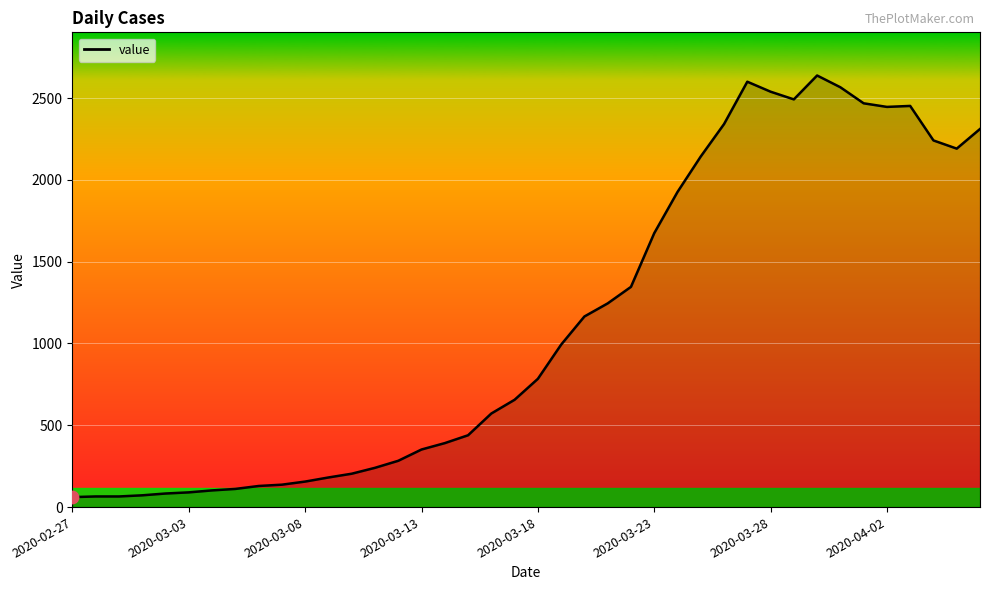

What is the difference between the maximum and minimum values?

2577